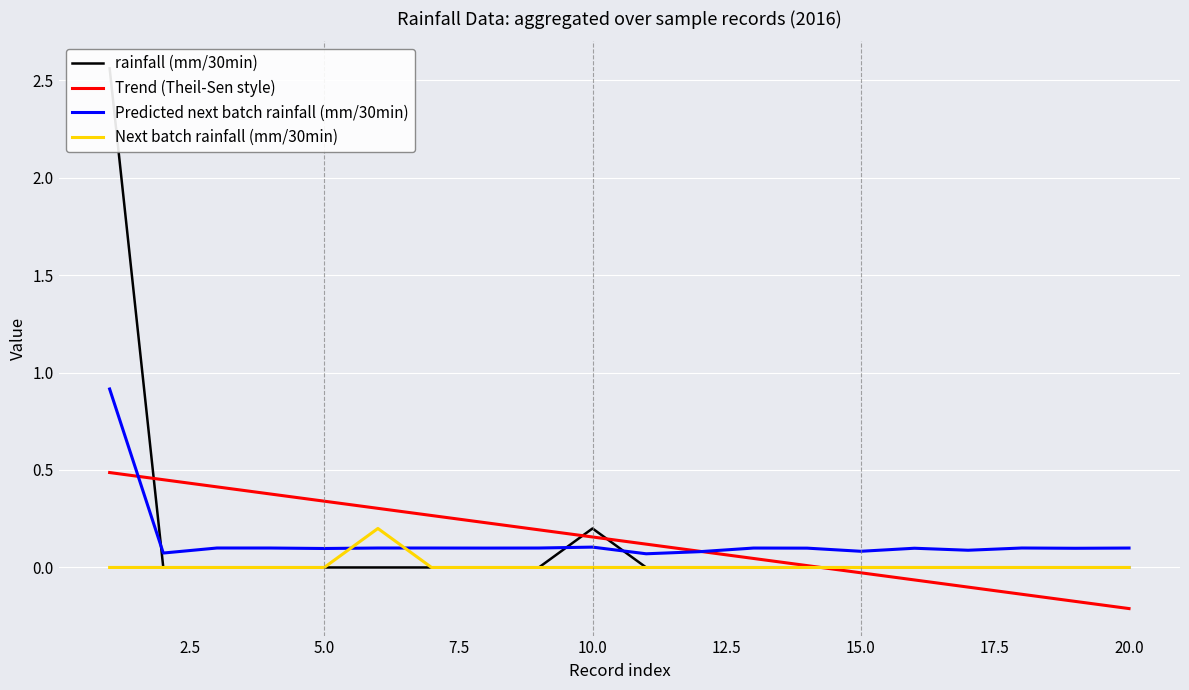

The Trend (Theil-Sen style) series shows -0.1 at 20.0. True or false?

False